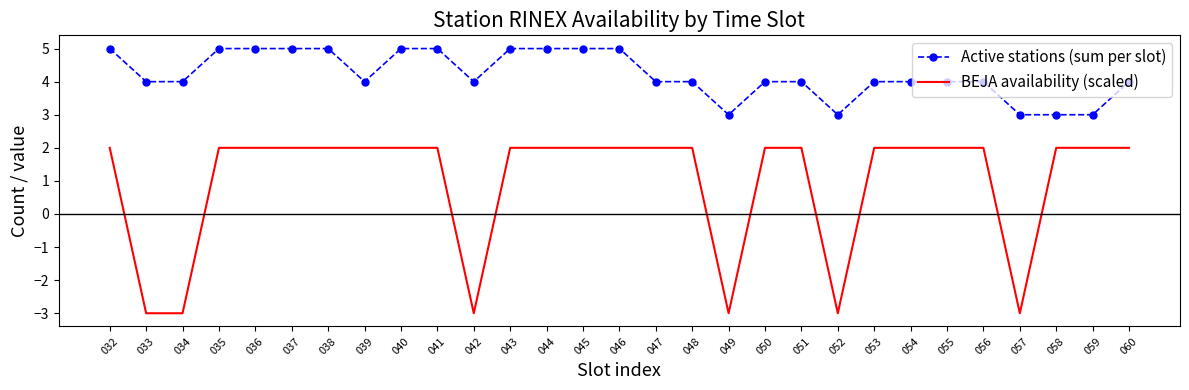

True or false: BEJA availability (scaled) and Active stations (sum per slot) intersect in this chart.

False